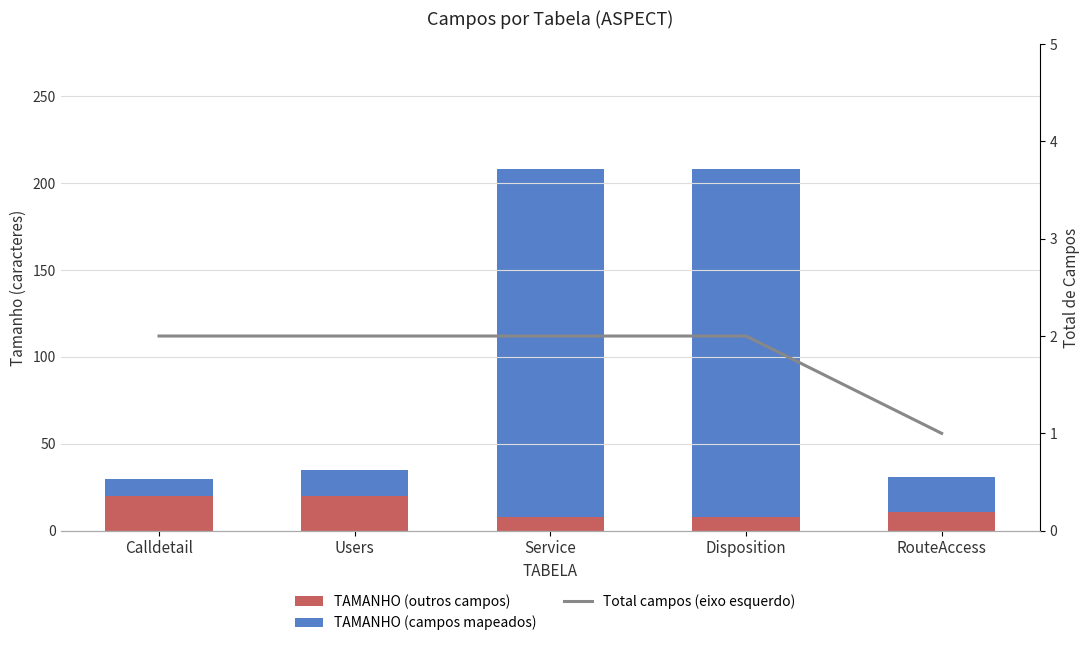

What is the total value across all series at Service?

210